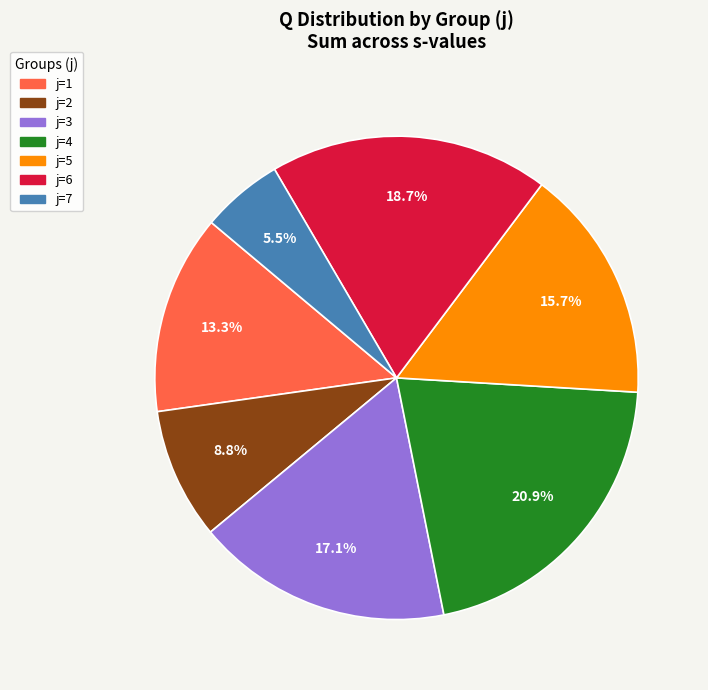

Is there a majority slice in this chart?

No